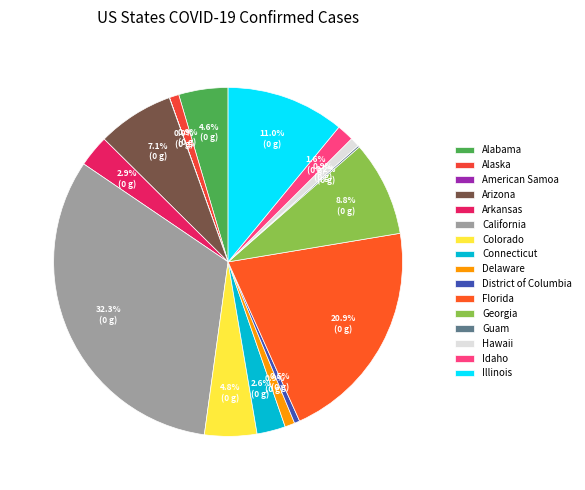

Which slice is the smallest?

American Samoa